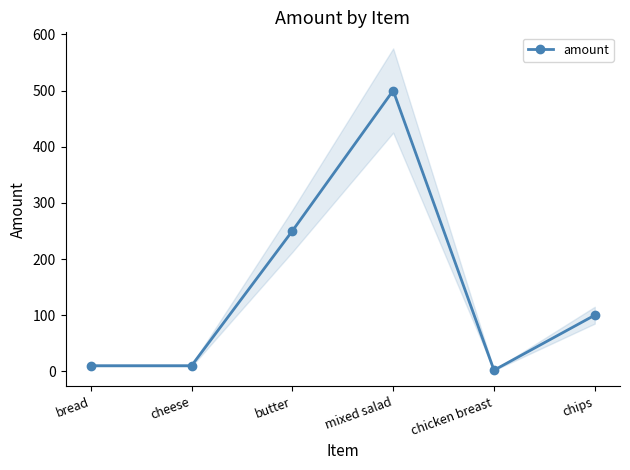

List the labels in order of value, largest first.

mixed salad, butter, chips, bread, cheese, chicken breast